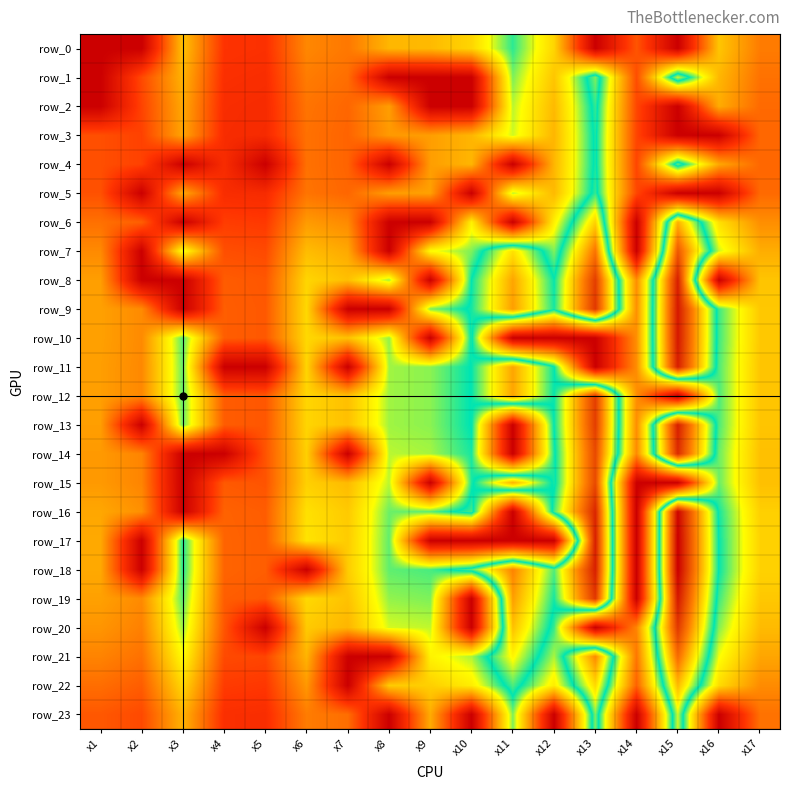

Reading right to left, list all the values displayed in this chart.

row_0: 79.9	113.7	0.0	62.1	0.0	120.8	165.2	120.8	108.3	106.5	78.1	85.2	44.4	46.2	111.9	0.0	0.0
row_1: 75.1	106.9	195.4	58.4	185.3	113.5	155.3	0.0	0.0	0.0	73.5	80.2	41.8	43.4	105.2	56.8	0.0
row_2: 71.6	101.8	0.0	55.7	176.5	108.1	147.9	0.0	0.0	95.4	70.0	76.3	39.8	41.4	100.2	54.1	0.0
row_3: 70.4	0.0	0.0	54.7	173.6	106.3	145.4	106.3	95.4	93.8	68.8	75.1	39.1	40.7	98.5	53.2	59.4
row_4: 70.4	100.1	183.0	54.7	173.6	106.3	0.0	106.3	95.4	0.0	68.8	75.1	0.0	40.7	0.0	53.2	59.4
row_5: 71.6	0.0	0.0	55.7	176.5	108.1	147.9	0.0	97.0	95.4	70.0	76.3	39.8	41.4	100.2	0.0	60.4
row_6: 88.3	125.5	229.5	0.0	217.7	133.4	0.0	133.4	0.0	0.0	86.3	94.2	49.0	51.0	0.0	66.7	74.5
row_7: 102.6	145.9	266.7	0.0	253.0	155.0	212.0	155.0	139.1	0.0	100.3	109.4	57.0	59.3	143.6	0.0	86.6
row_8: 113.3	0.0	294.6	88.1	279.5	171.2	234.2	171.2	0.0	151.1	110.8	120.9	63.0	65.5	0.0	0.0	95.7
row_9: 114.5	162.8	297.7	89.1	282.4	173.0	236.6	173.0	155.2	0.0	0.0	122.1	63.6	66.2	0.0	86.5	96.7
row_10: 114.5	162.8	297.7	89.1	0.0	0.0	0.0	173.0	0.0	152.7	112.0	122.1	63.6	66.2	160.3	86.5	96.7
row_11: 113.3	161.2	294.6	88.1	0.0	171.2	234.2	171.2	153.6	151.1	0.0	120.9	0.0	0.0	158.6	85.6	95.7
row_12: 113.3	161.2	0.0	88.1	279.5	171.2	234.2	171.2	153.6	151.1	110.8	120.9	63.0	65.5	158.6	85.6	95.7
row_13: 113.3	161.2	294.6	88.1	279.5	171.2	0.0	171.2	153.6	151.1	110.8	120.9	63.0	65.5	158.6	0.0	95.7
row_14: 110.9	157.8	288.4	86.3	273.6	167.6	0.0	167.6	150.4	147.9	0.0	118.3	61.6	0.0	0.0	83.8	93.7
row_15: 110.9	157.8	0.0	0.0	273.6	167.6	229.2	167.6	0.0	147.9	108.5	118.3	61.6	64.1	0.0	83.8	93.7
row_16: 118.1	167.9	307.0	0.0	291.3	178.4	0.0	178.4	160.1	157.4	115.5	126.0	65.6	68.2	0.0	89.2	99.7
row_17: 119.3	169.6	310.1	0.0	294.2	0.0	0.0	0.0	0.0	159.0	116.6	127.2	66.3	68.9	167.0	0.0	100.7
row_18: 119.3	169.6	310.1	0.0	294.2	180.2	246.5	180.2	161.7	159.0	116.6	0.0	66.3	68.9	167.0	0.0	100.7
row_19: 114.5	162.8	297.7	0.0	282.4	173.0	236.6	0.0	155.2	152.7	112.0	122.1	63.6	66.2	160.3	86.5	96.7
row_20: 108.5	154.4	282.2	84.4	0.0	164.0	224.3	0.0	147.1	144.7	106.1	115.8	0.0	62.7	151.9	82.0	91.7
row_21: 99.0	140.8	257.4	77.0	244.2	149.6	204.6	149.6	134.2	0.0	0.0	105.6	55.0	57.2	138.6	74.8	83.6
row_22: 87.1	123.8	226.4	67.7	214.8	131.6	179.9	131.6	118.0	116.1	0.0	92.9	48.4	50.3	121.9	65.8	73.5
row_23: 75.1	0.0	195.4	0.0	185.3	0.0	155.3	0.0	101.9	0.0	73.5	80.2	41.8	43.4	105.2	56.8	63.5